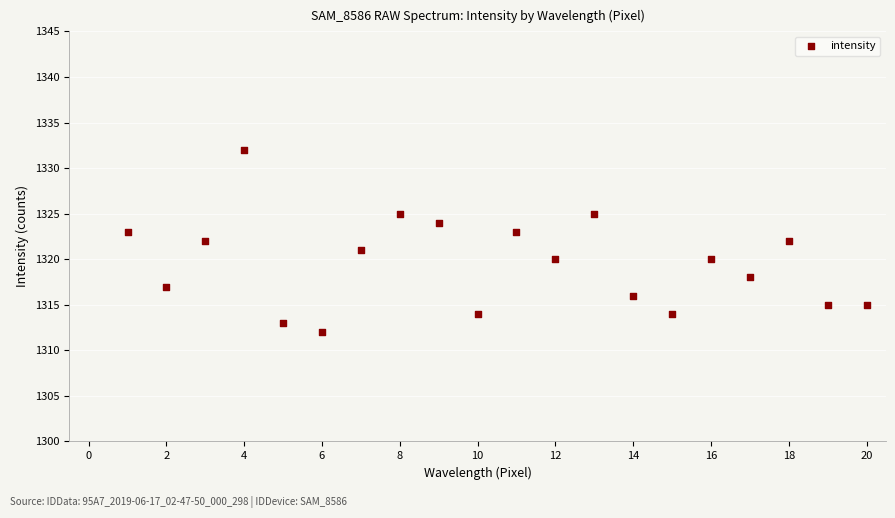

What is the range of Y values (max minus min)?

20